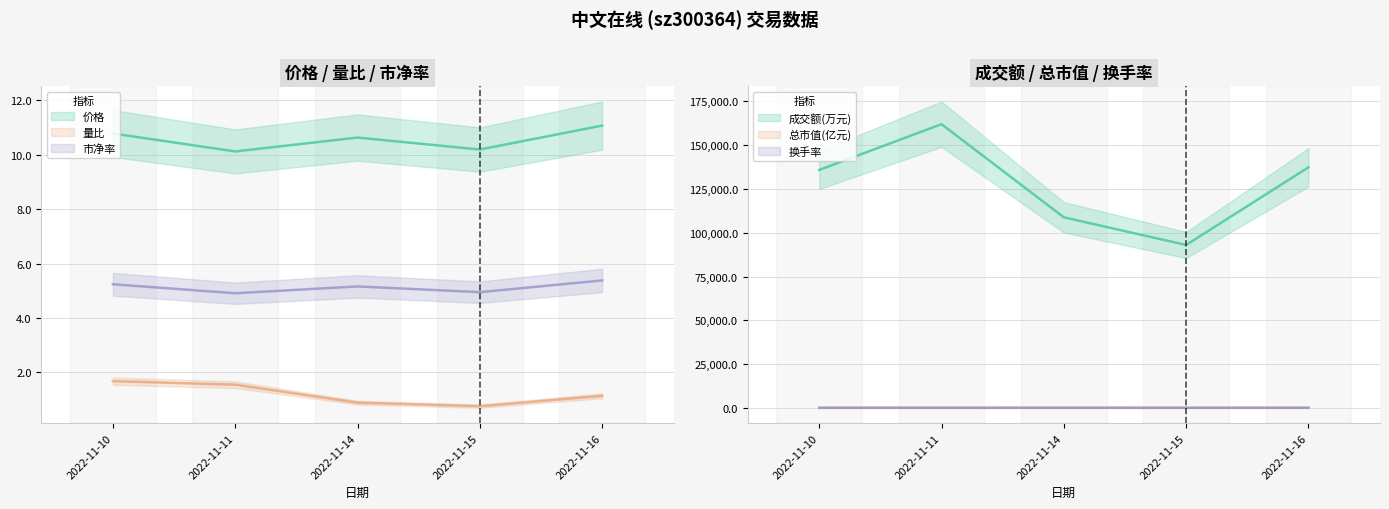

Which series has the largest total across all categories?

价格